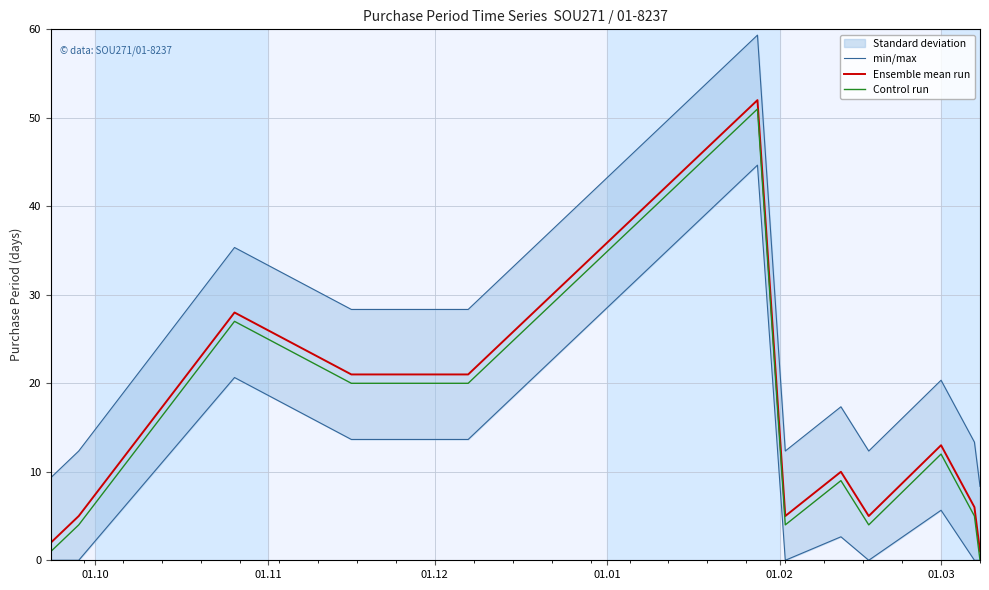

True or false: min/max and Ensemble mean run intersect in this chart.

False